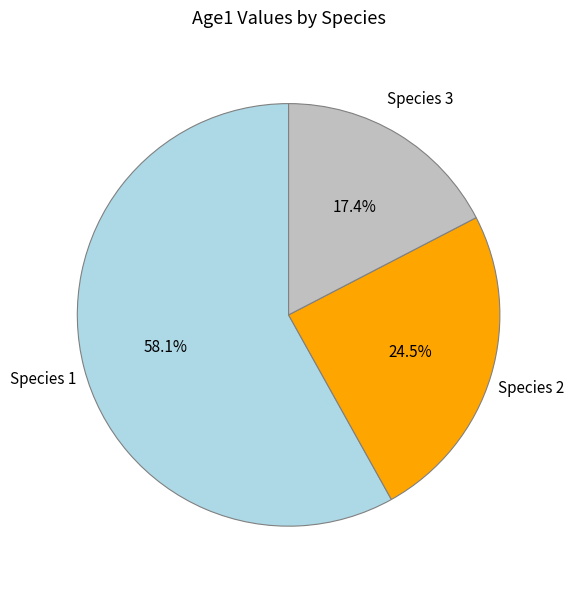

Which category has the smallest portion of the pie?

Species 3